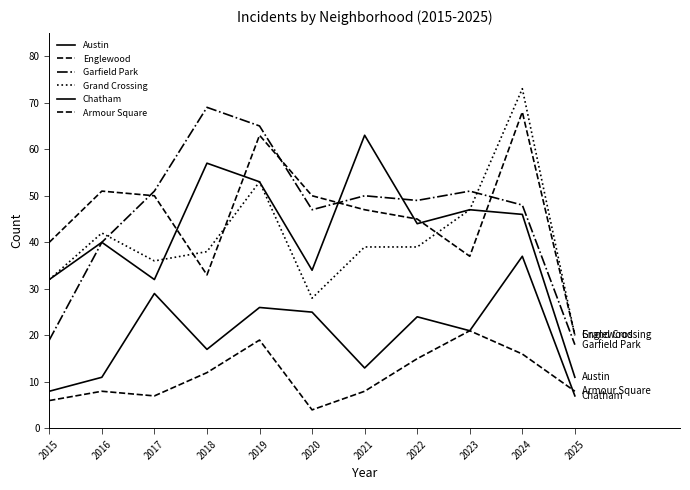

At which category does Armour Square reach its first local peak?

2016